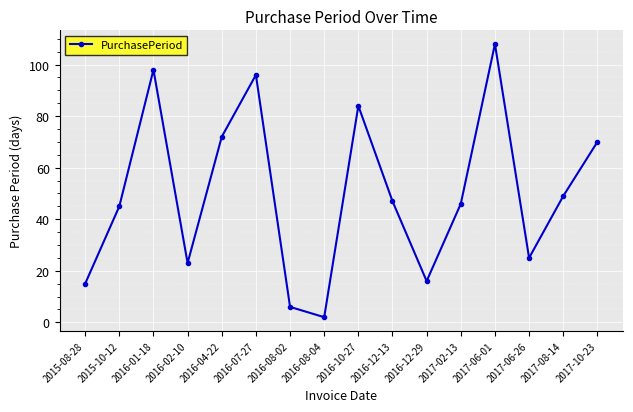

What is the sum of the values at 2017-06-01 and 2015-10-12?

153